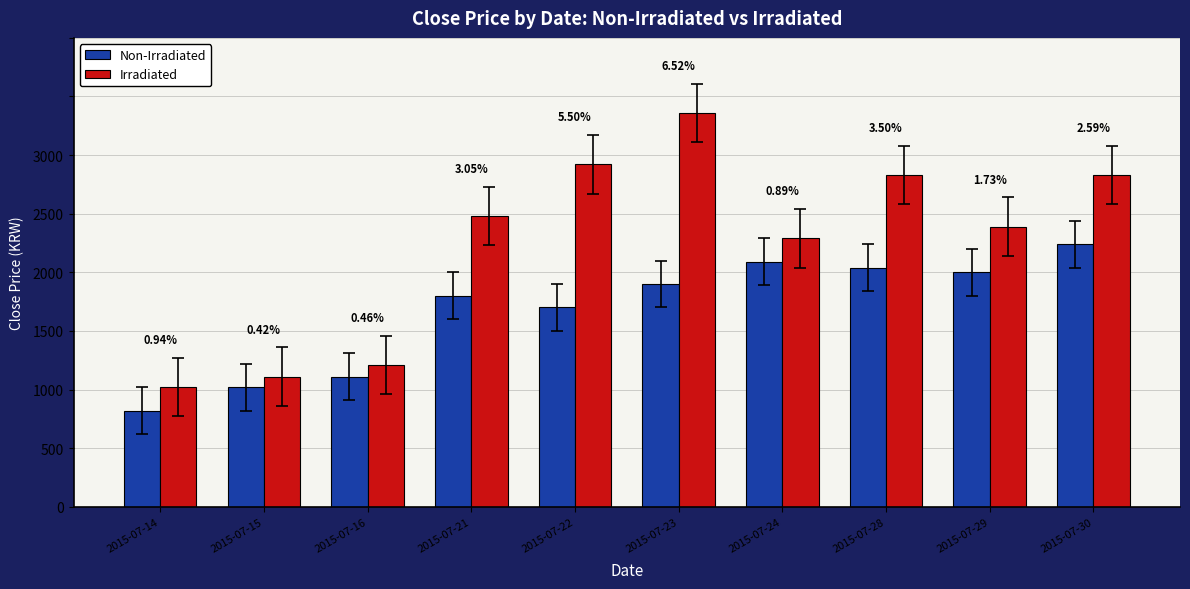

What is the average value of the Non-Irradiated series?

2217